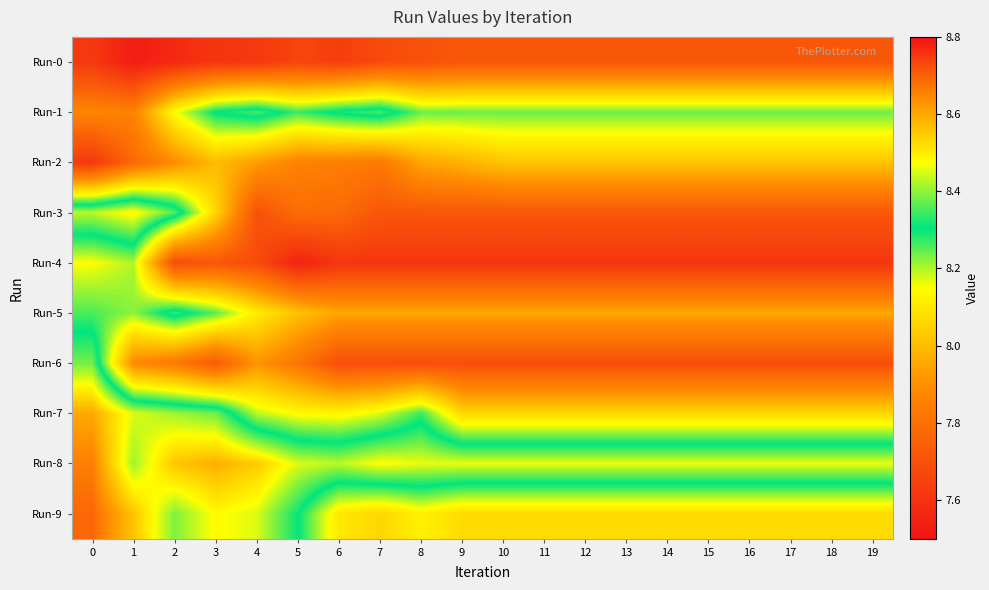

Reading right to left, transcribe all the data shown in this chart.

Run-0: 19=7.7	18=7.7	17=7.7	16=7.7	15=7.7	14=7.7	13=7.7	12=7.7	11=7.7	10=7.7	9=7.7	8=7.7	7=7.7	6=7.6	5=7.7	4=7.6	3=7.6	2=7.6	1=7.5	0=7.6
Run-1: 19=8.2	18=8.2	17=8.2	16=8.2	15=8.2	14=8.2	13=8.2	12=8.2	11=8.2	10=8.2	9=8.2	8=8.2	7=8.3	6=8.3	5=8.3	4=8.3	3=8.3	2=8.2	1=7.9	0=7.9
Run-2: 19=8.0	18=8.0	17=8.0	16=8.0	15=8.0	14=8.0	13=8.0	12=8.0	11=8.0	10=8.0	9=8.0	8=8.0	7=7.8	6=7.8	5=7.9	4=7.9	3=8.0	2=7.9	1=7.8	0=7.6
Run-3: 19=7.7	18=7.7	17=7.7	16=7.7	15=7.7	14=7.7	13=7.7	12=7.7	11=7.7	10=7.7	9=7.7	8=7.7	7=7.7	6=7.8	5=7.8	4=7.7	3=8.1	2=8.4	1=8.5	0=8.4
Run-4: 19=7.6	18=7.6	17=7.6	16=7.6	15=7.6	14=7.6	13=7.6	12=7.6	11=7.6	10=7.6	9=7.6	8=7.6	7=7.6	6=7.6	5=7.5	4=7.7	3=7.7	2=7.7	1=8.2	0=8.2
Run-5: 19=8.0	18=8.0	17=8.0	16=8.0	15=8.0	14=8.0	13=8.0	12=8.0	11=8.0	10=8.0	9=8.0	8=8.0	7=8.0	6=8.0	5=8.0	4=8.1	3=8.2	2=8.3	1=8.2	0=8.3
Run-6: 19=7.7	18=7.7	17=7.7	16=7.7	15=7.7	14=7.7	13=7.7	12=7.7	11=7.7	10=7.7	9=7.7	8=7.7	7=7.7	6=7.7	5=7.8	4=7.9	3=7.7	2=7.8	1=7.9	0=8.4
Run-7: 19=8.1	18=8.1	17=8.1	16=8.1	15=8.1	14=8.1	13=8.1	12=8.1	11=8.1	10=8.1	9=8.1	8=8.3	7=8.2	6=8.1	5=8.1	4=8.2	3=8.4	2=8.4	1=8.4	0=8.6
Run-8: 19=8.5	18=8.5	17=8.5	16=8.5	15=8.5	14=8.5	13=8.5	12=8.5	11=8.5	10=8.5	9=8.5	8=8.5	7=8.5	6=8.4	5=8.4	4=8.6	3=8.6	2=8.6	1=8.4	0=8.7
Run-9: 19=8.1	18=8.1	17=8.1	16=8.1	15=8.1	14=8.1	13=8.1	12=8.1	11=8.1	10=8.1	9=8.1	8=8.1	7=8.1	6=8.1	5=8.3	4=8.4	3=8.5	2=8.4	1=8.6	0=8.7